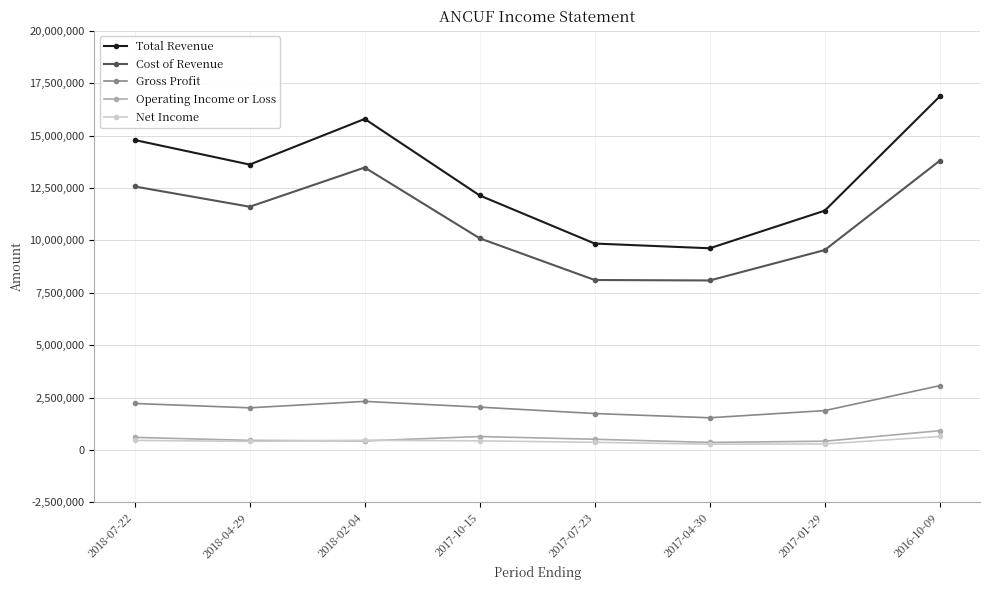

What is the label of the 1st point from the left?

2018-07-22